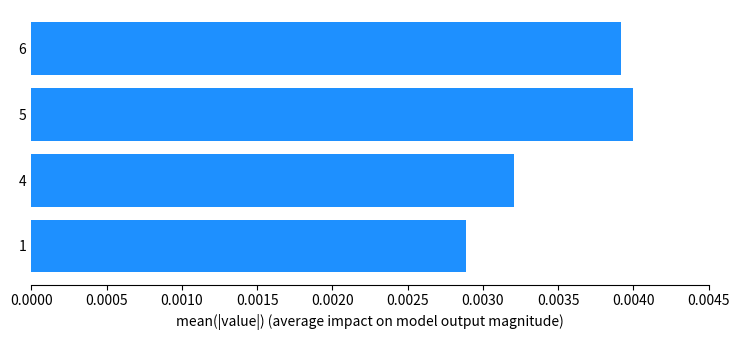

Are the bars horizontal?

Yes